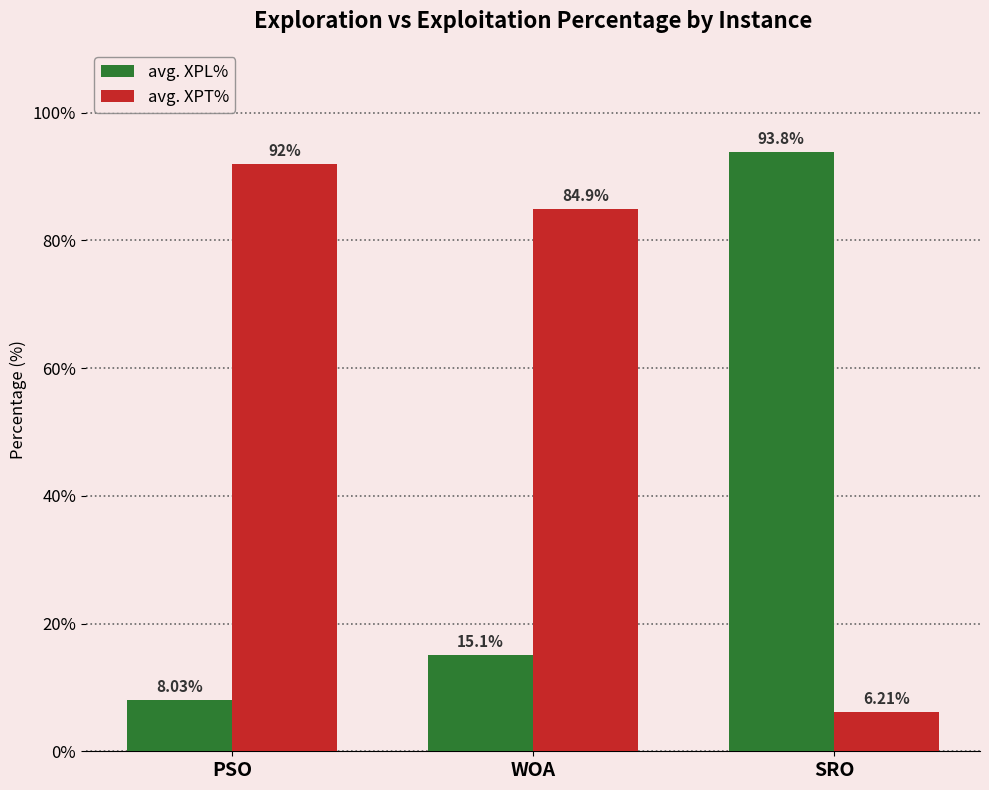

What is the spread (max minus min) of values at SRO?

87.6